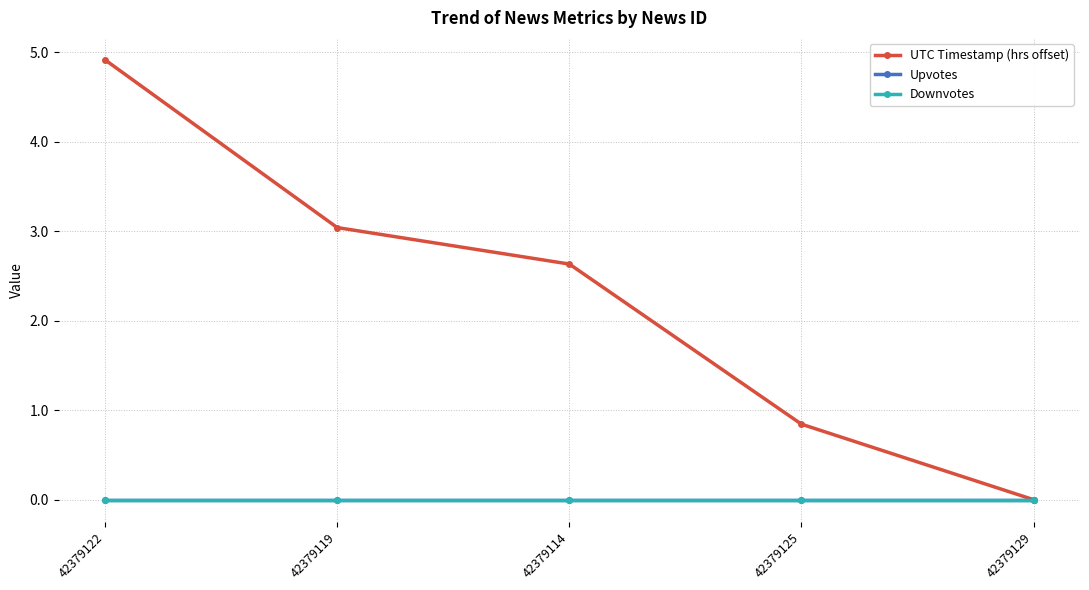

At which label does UTC Timestamp (hrs offset) reach its minimum?

42379129